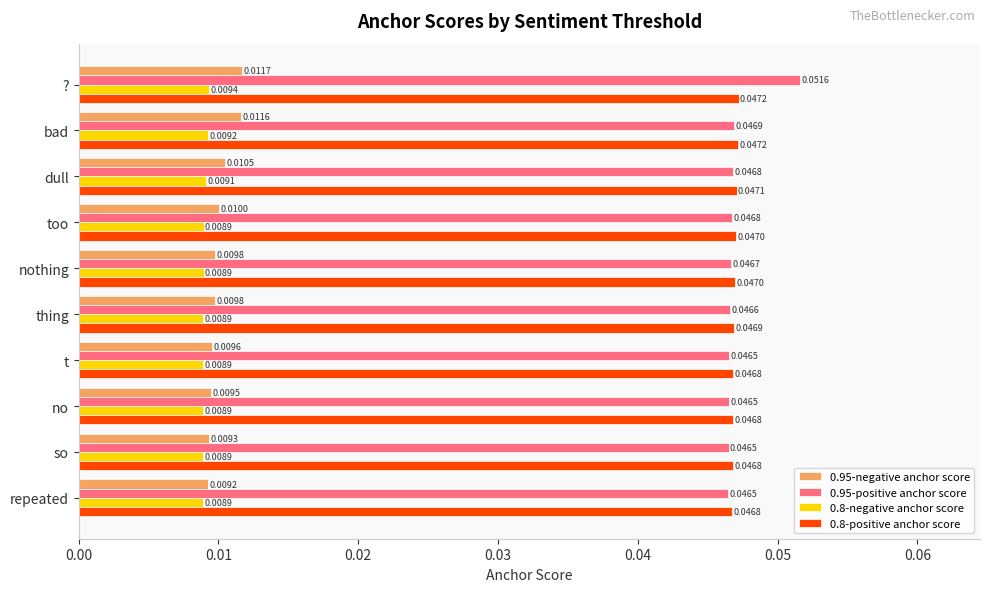

Which series has the largest total across all categories?

0.95-positive anchor score